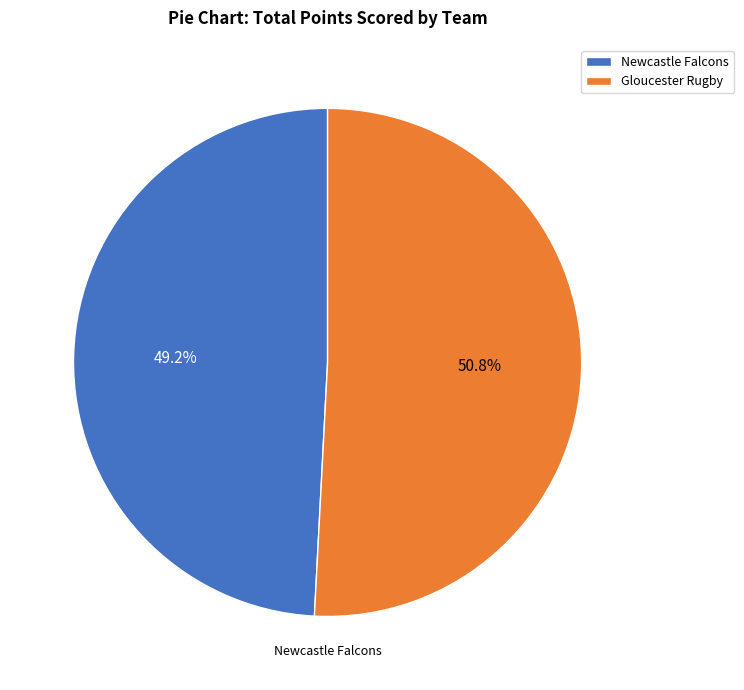

What is the total percentage of Gloucester Rugby and Newcastle Falcons?

100.0%